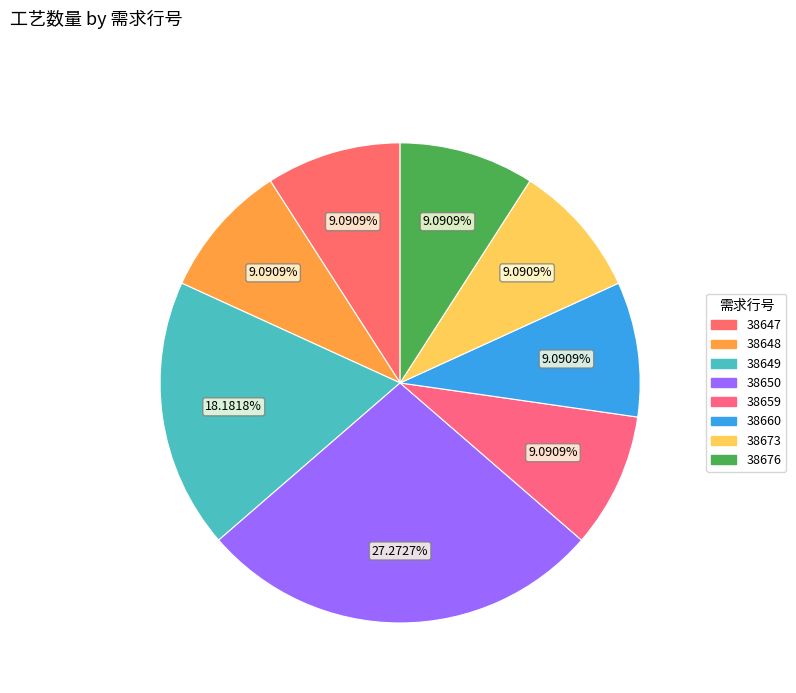

The 38676 slice represents 16% of the pie. True or false?

False